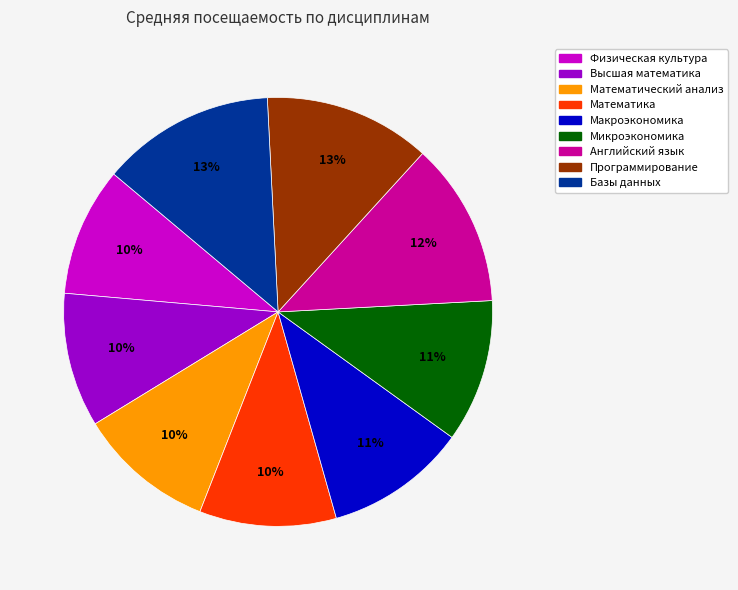

Combined, do Программирование and Микроэкономика account for over 50%?

No